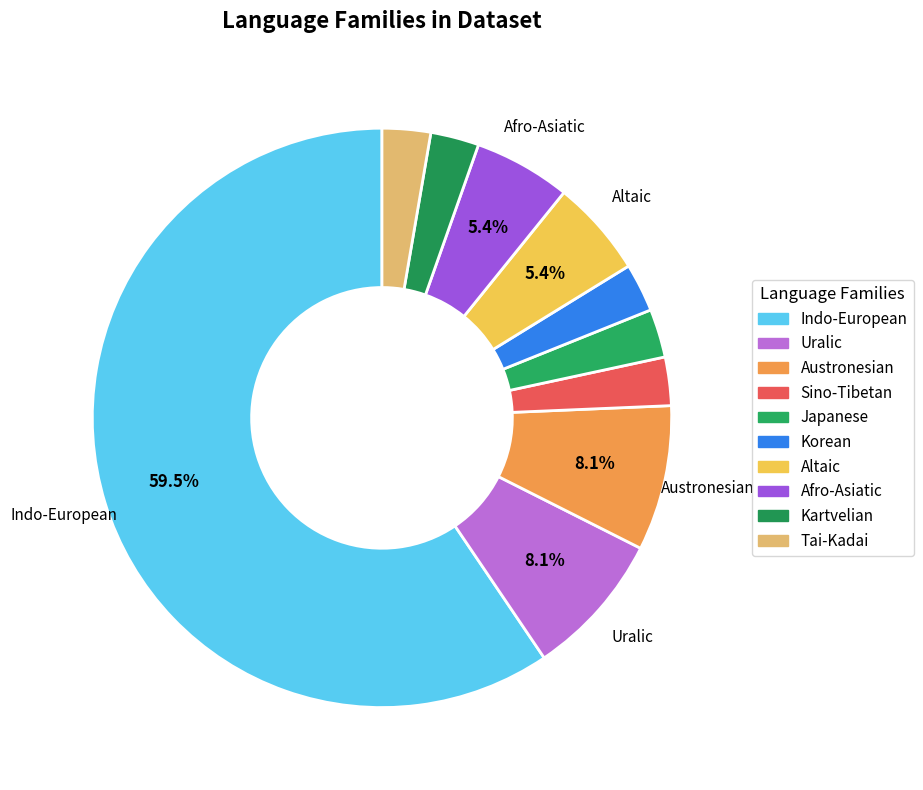

Is the sum of Altaic and Austronesian greater than half?

No